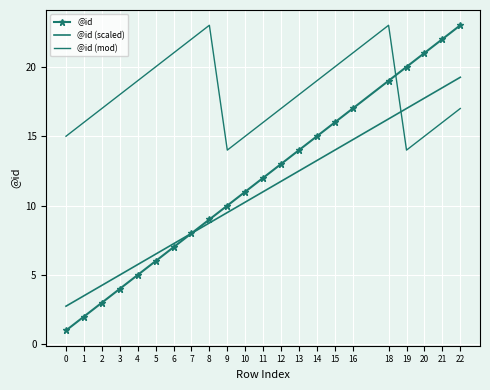

What is the total value across all series at 8?

40.8